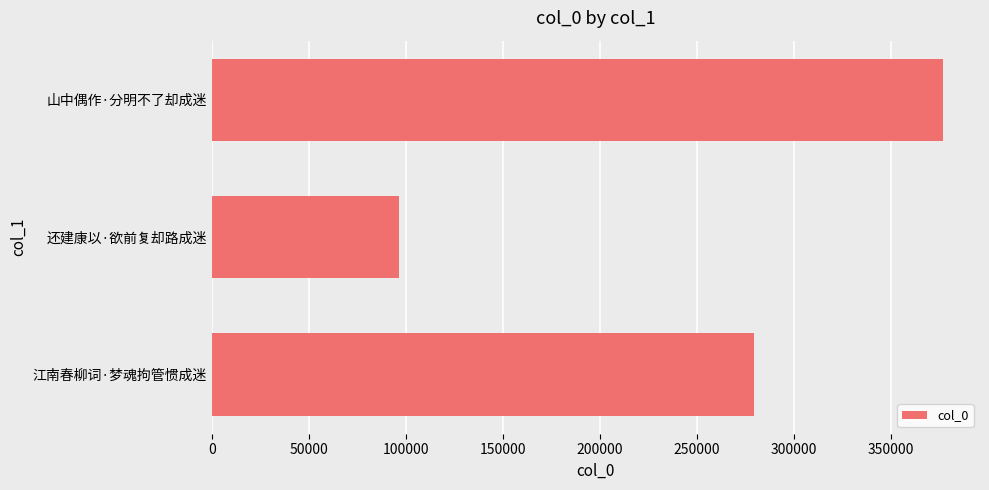

What is the change in value from 江南春柳词·梦魂拘管惯成迷 to 还建康以·欲前复却路成迷?

-183063